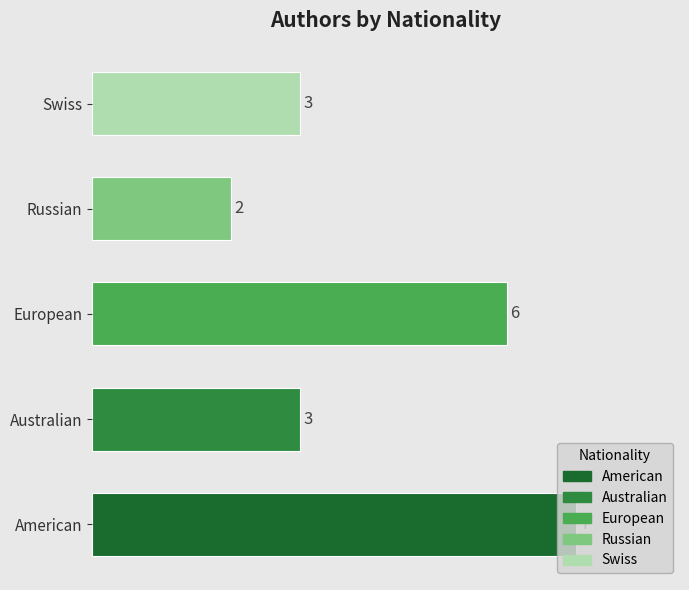

What is the difference between the maximum and minimum values?

5